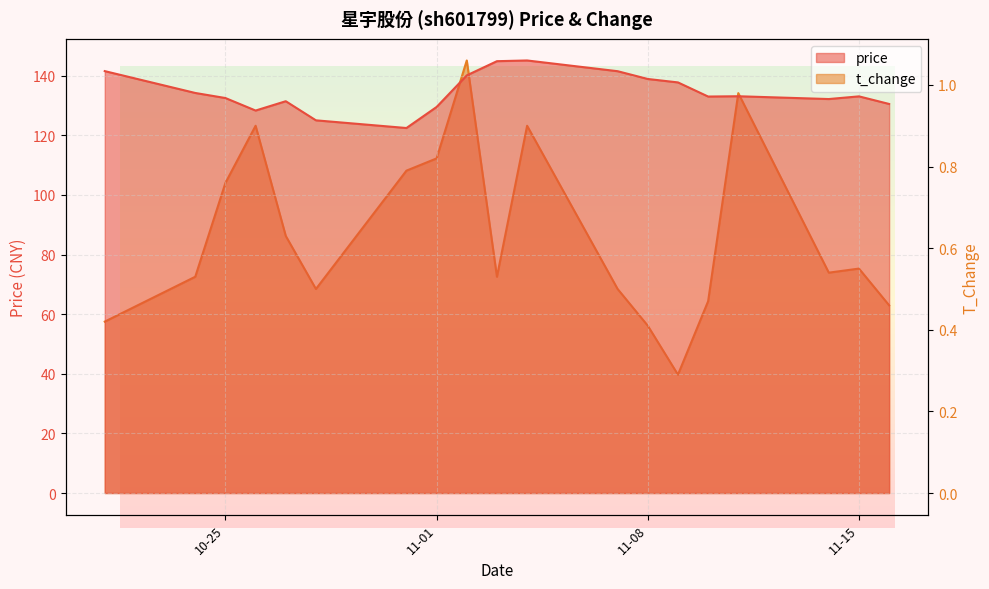

What is the total value across all series at 11-15?

133.6